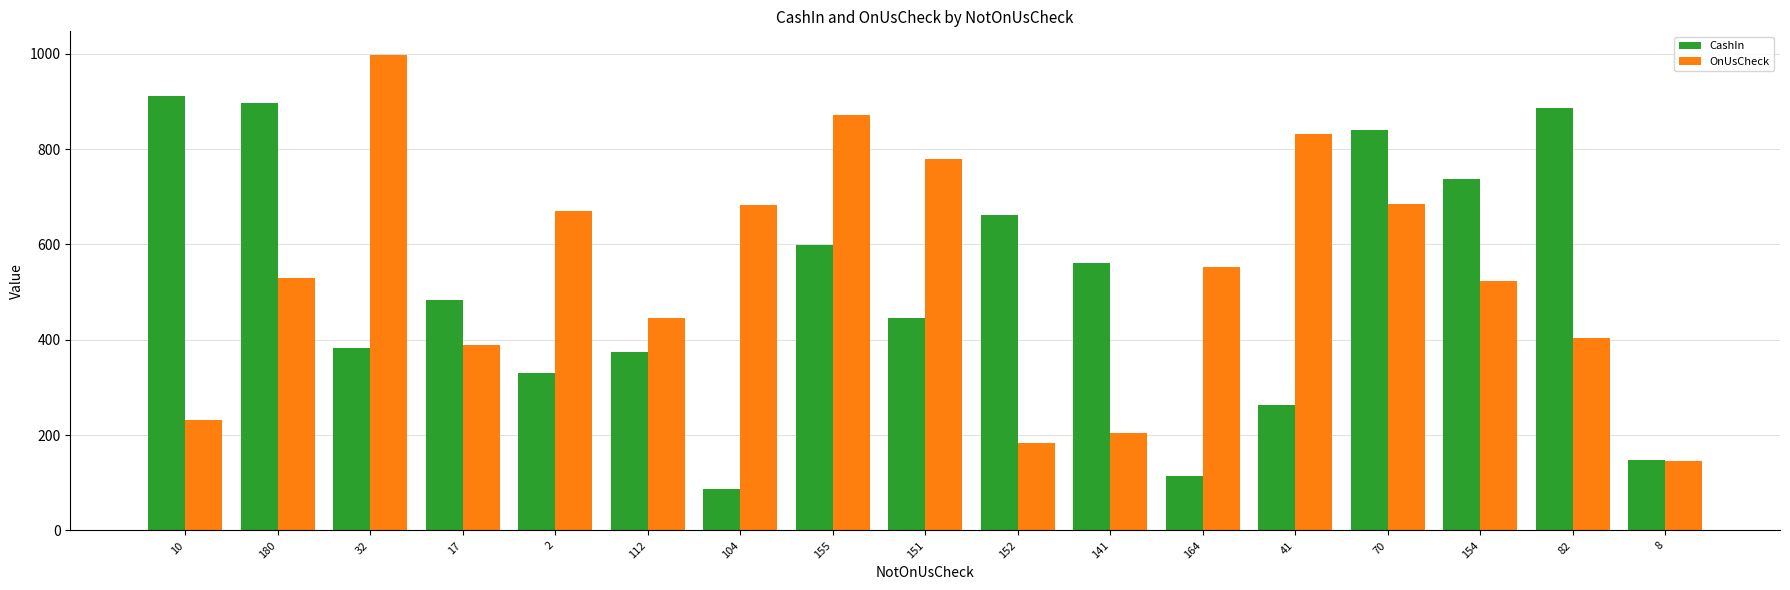

List the series in order of their peak value, lowest first.

CashIn, OnUsCheck